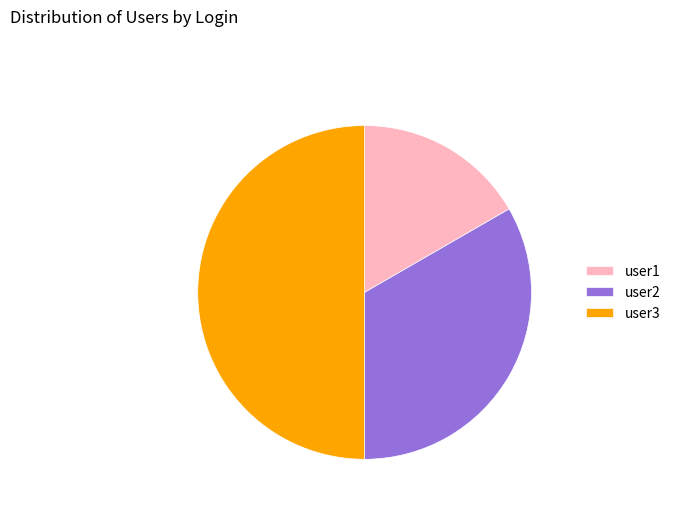

What is the largest slice in the pie chart?

user3